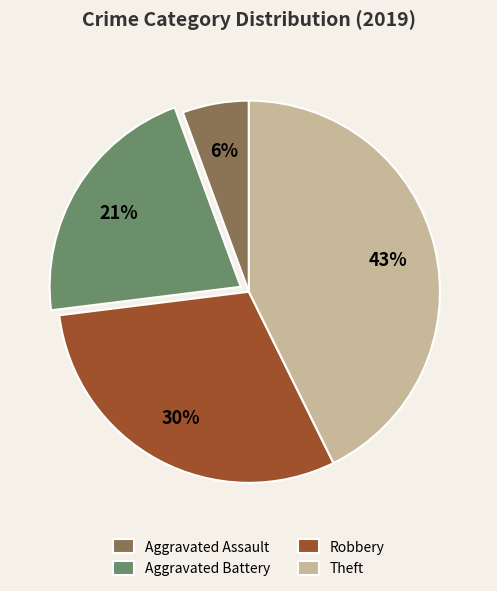

Count the number of slices in the pie.

4